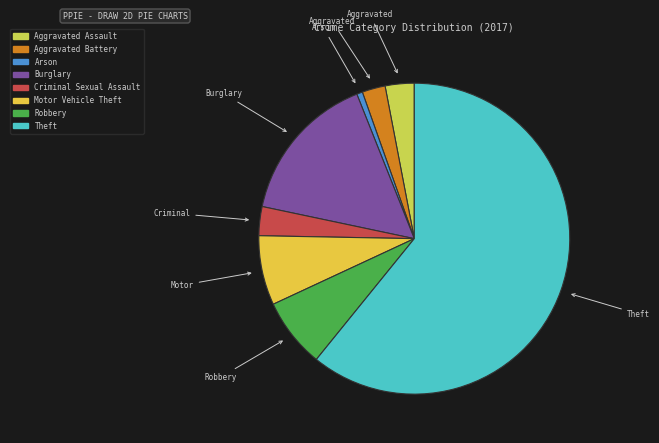

Count the number of slices in the pie.

8